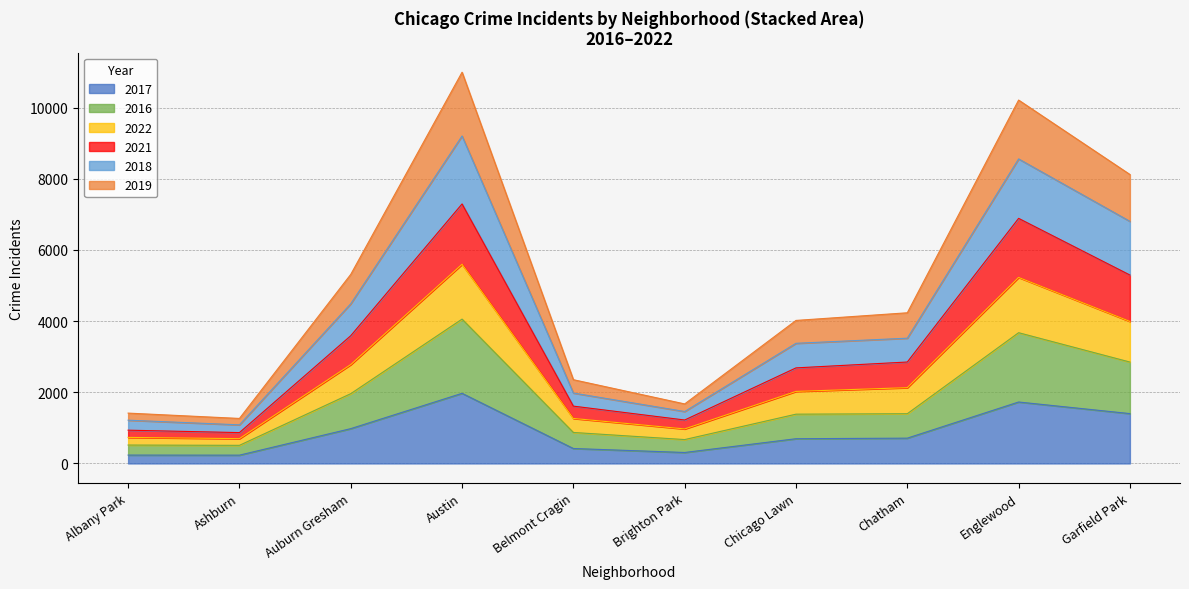

At which label does 2021 reach its peak?

Austin